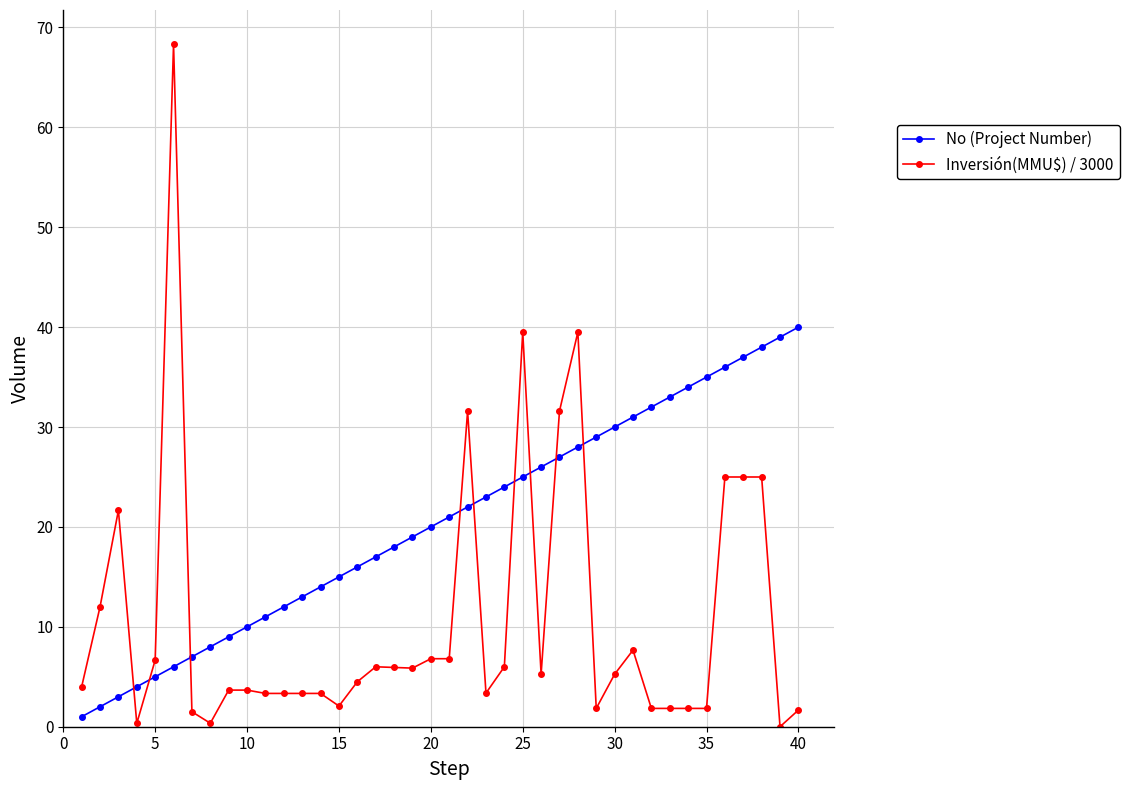

Does the chart have visible grid lines?

Yes